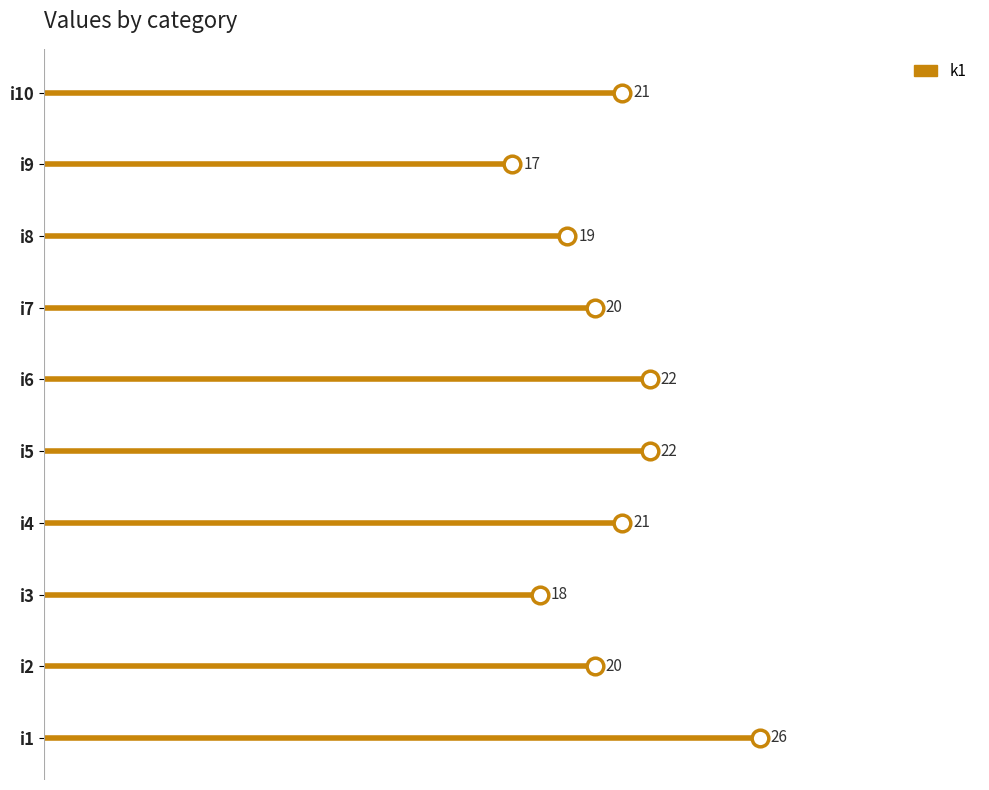

True or false: the data has more than 0 interior local peaks.

False